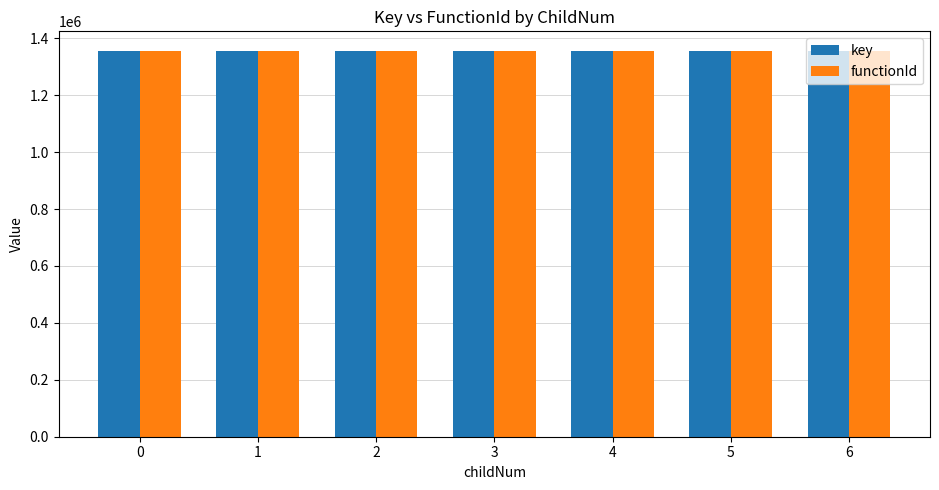

What is the total value across all series at 1?

2713709